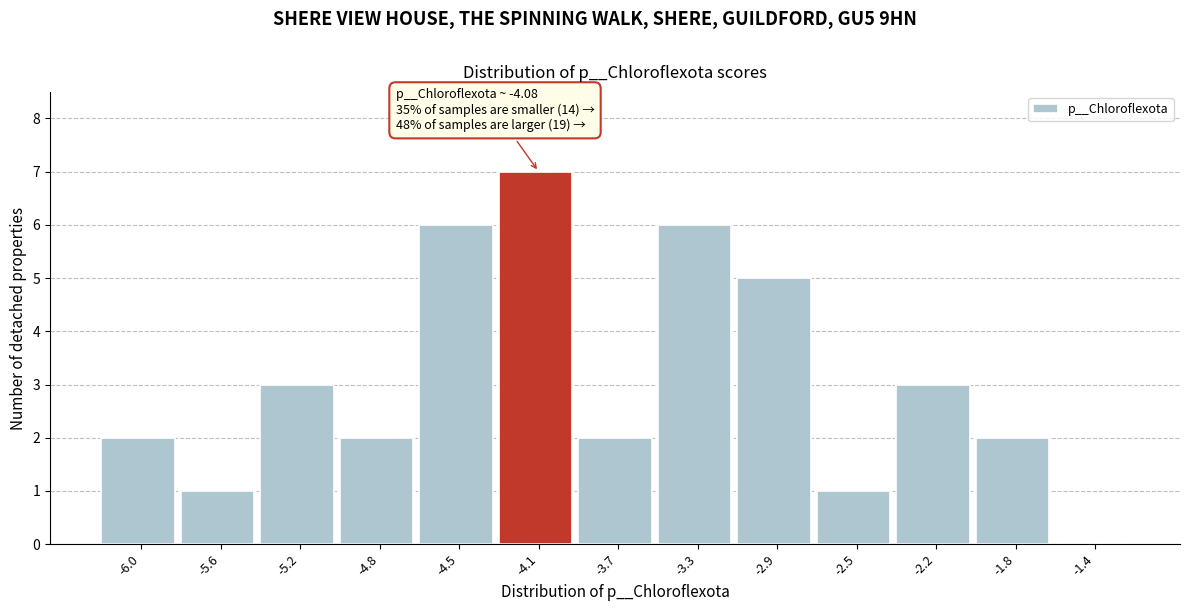

Reading left to right, transcribe all the data shown in this chart.

-6.0=2	-5.6=1	-5.2=3	-4.8=2	-4.5=6	-4.1=7	-3.7=2	-3.3=6	-2.9=5	-2.5=1	-2.2=3	-1.8=2	-1.4=0